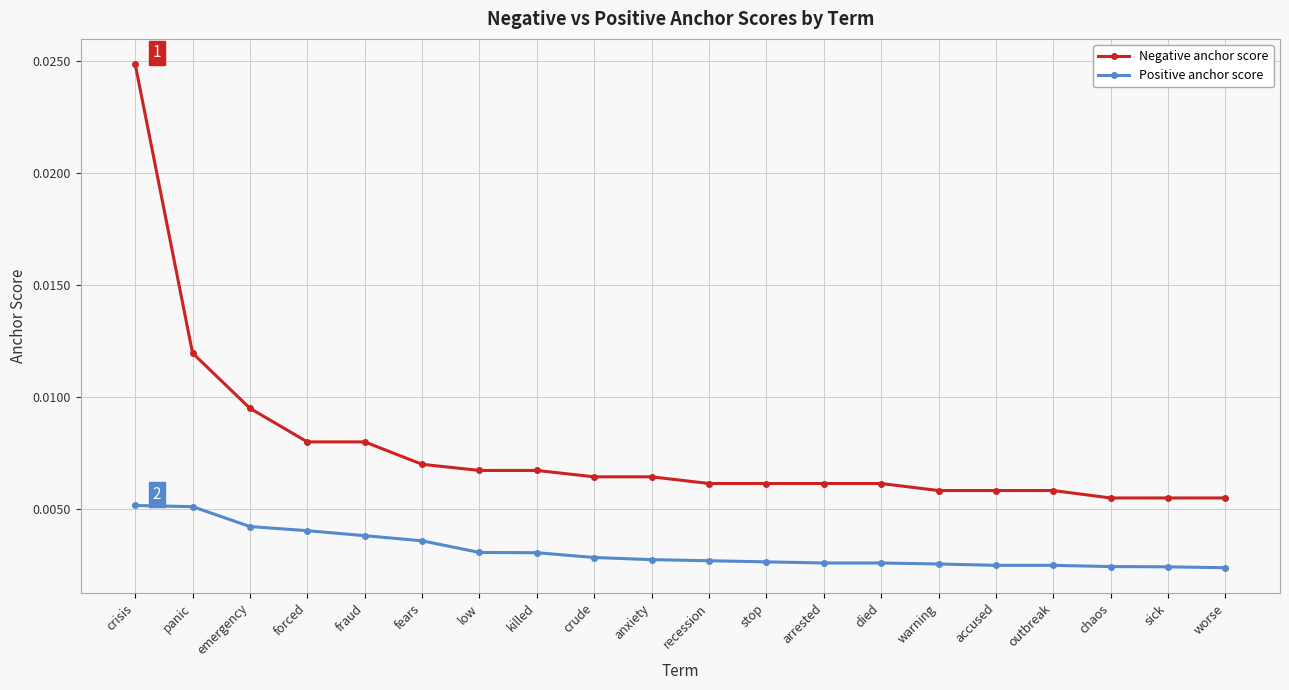

Count the Negative anchor score values in the range 0 to 1.

20